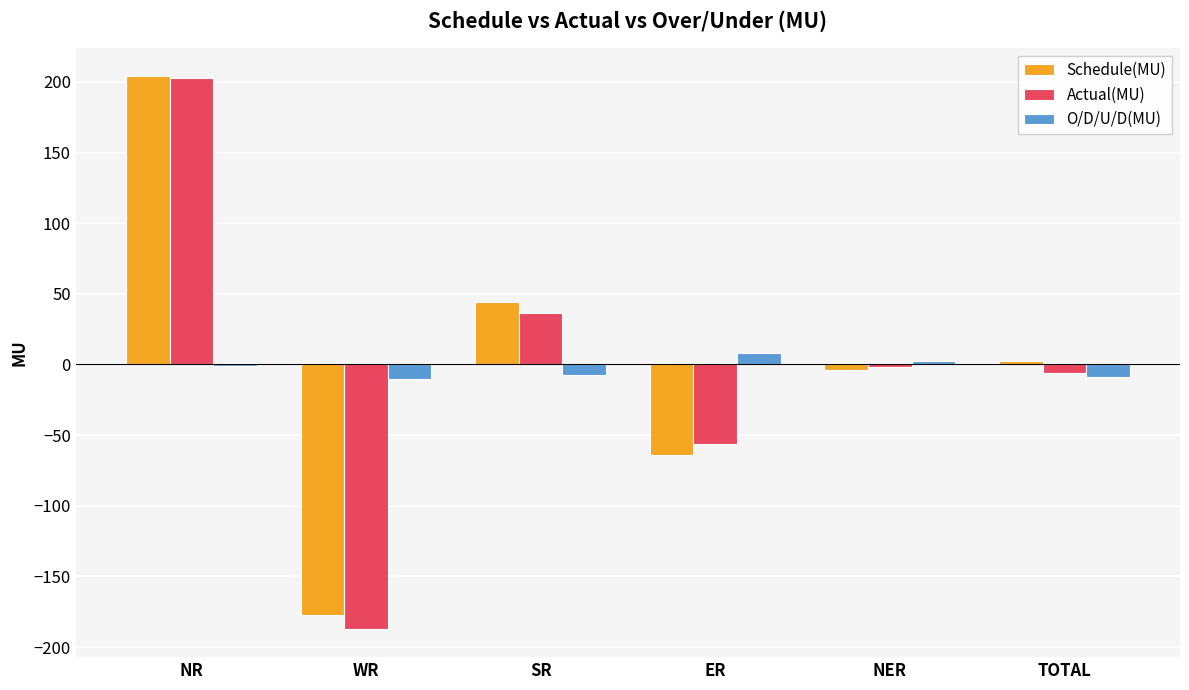

What is the total value across all series at WR?

-375.0